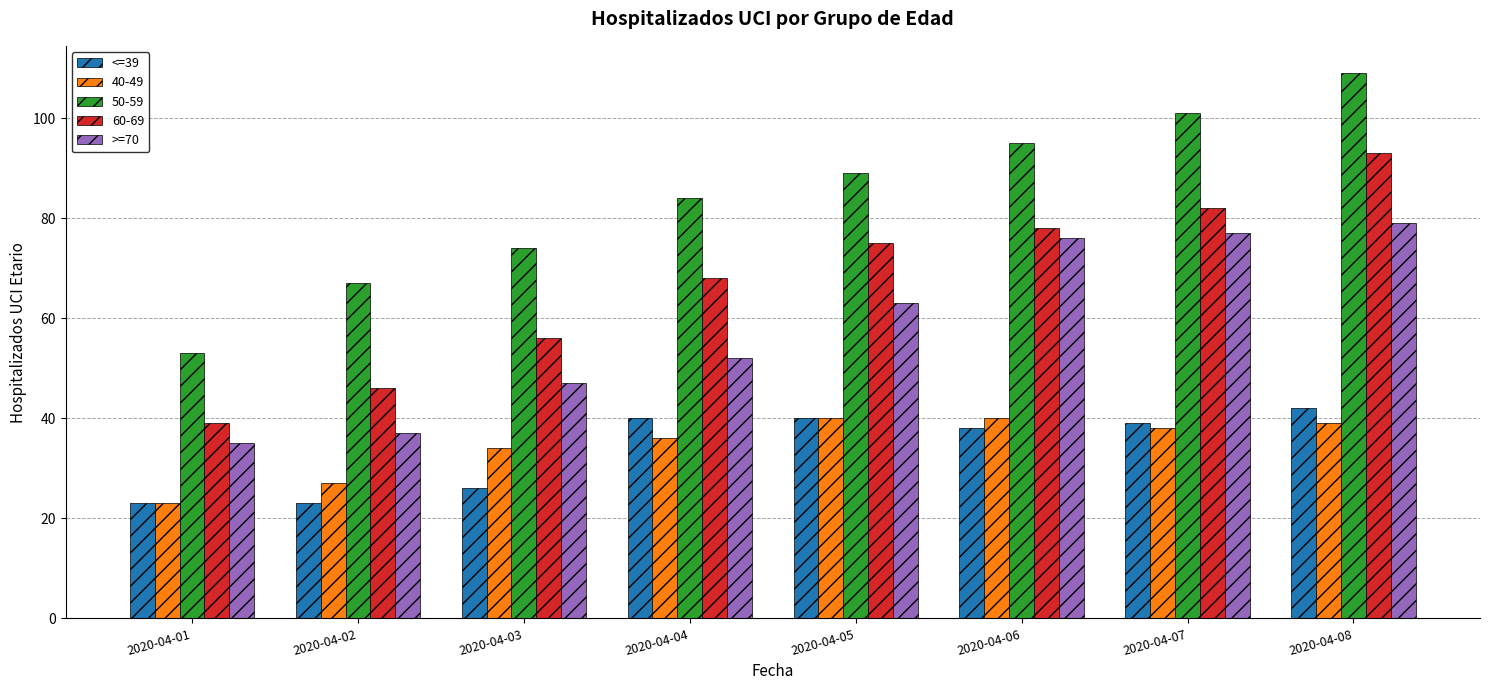

The value of >=70 at 2020-04-06 is 76. True or false?

True